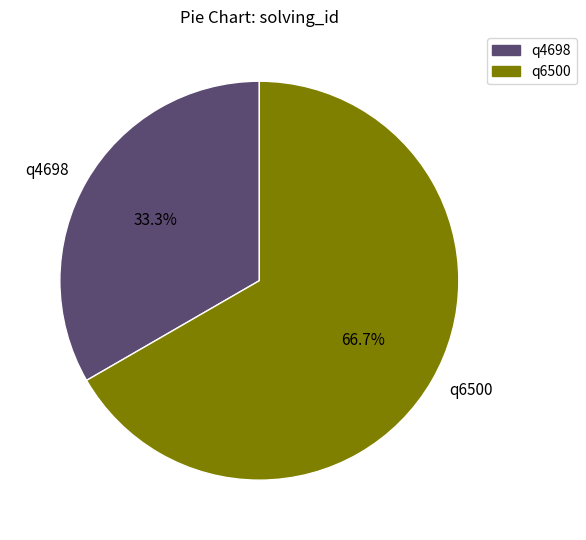

True or false: q4698 accounts for 33% of the total.

True